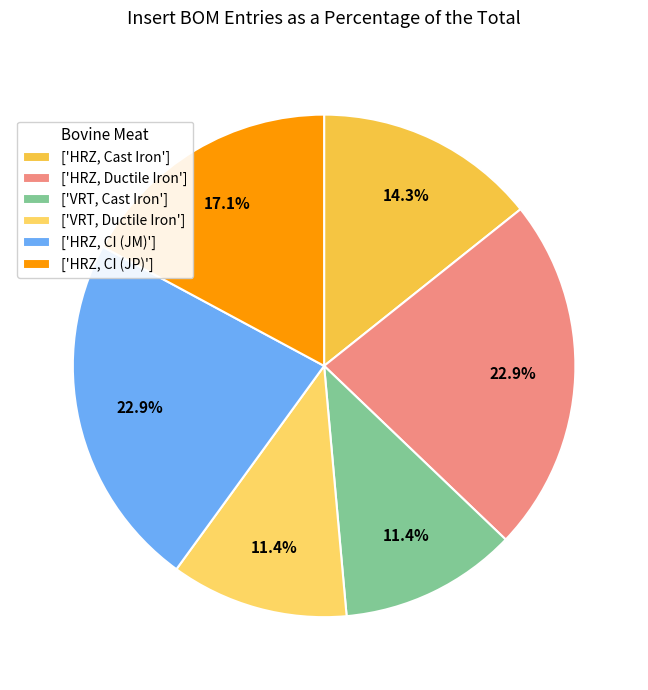

How many segments does this pie chart have?

6